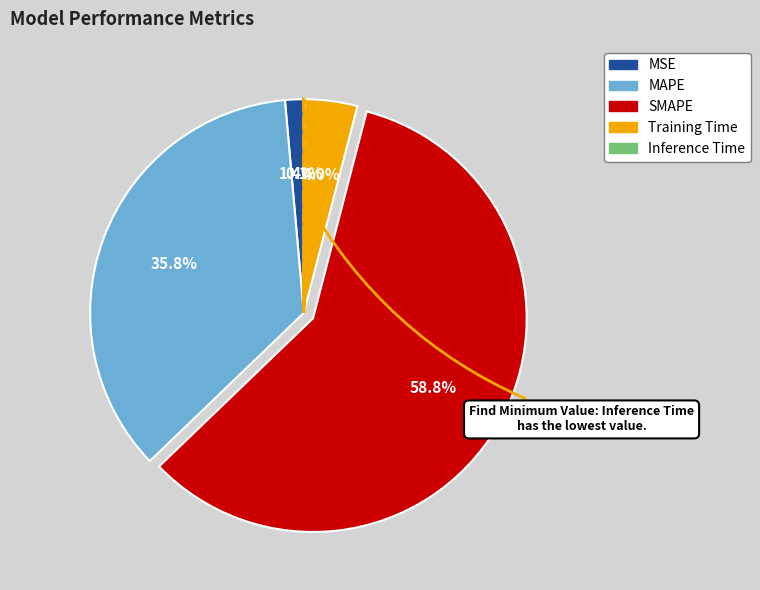

What is the largest slice in the pie chart?

SMAPE